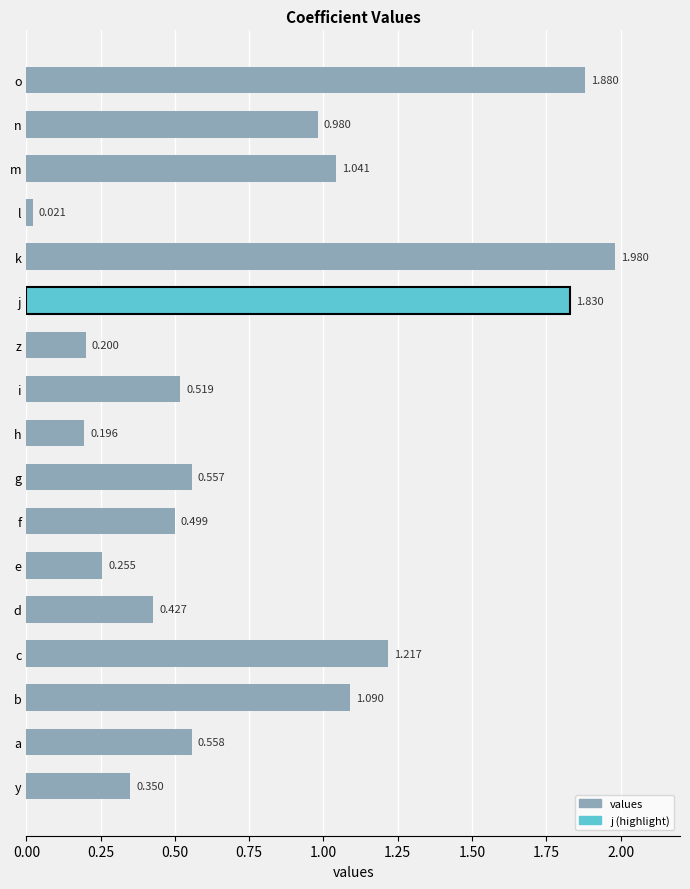

Which label corresponds to the smallest value in the chart?

l